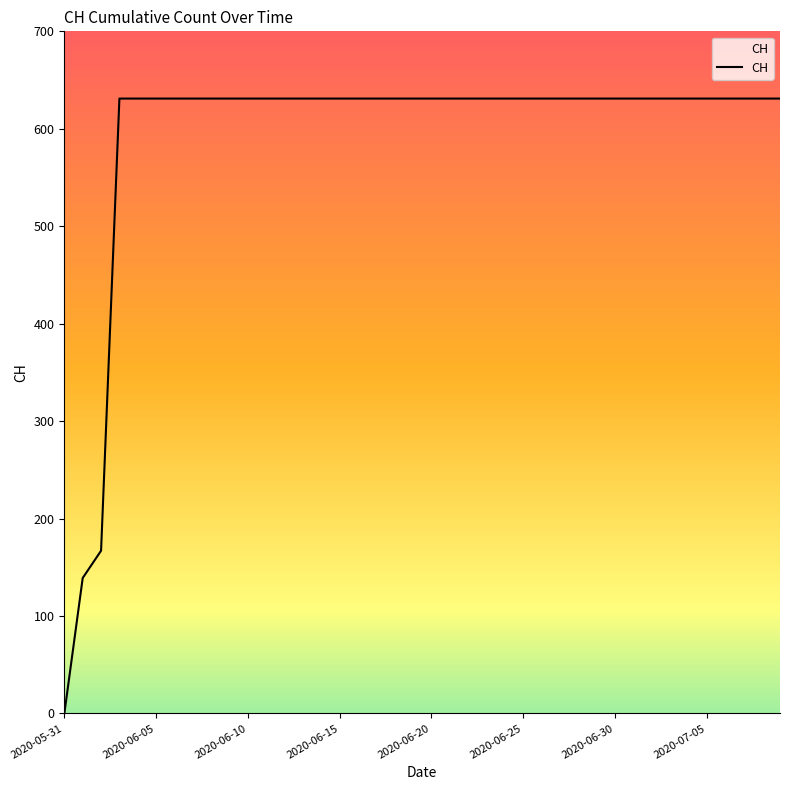

What is the difference between the maximum and minimum values?

631